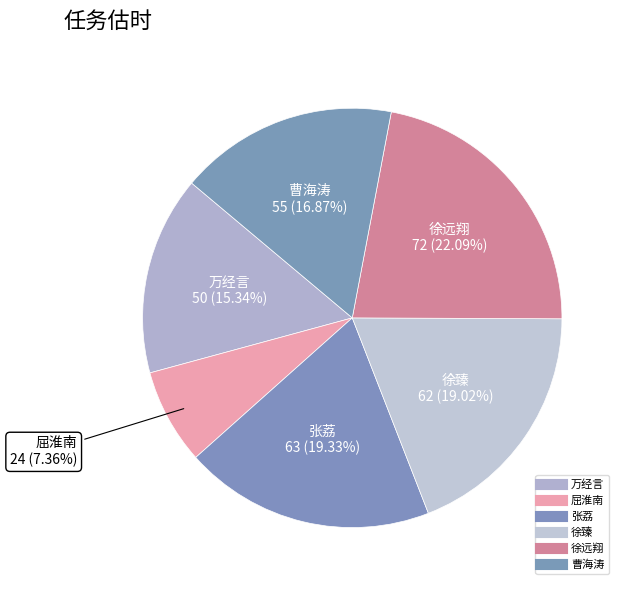

True or false: 徐臻 accounts for 9% of the total.

False